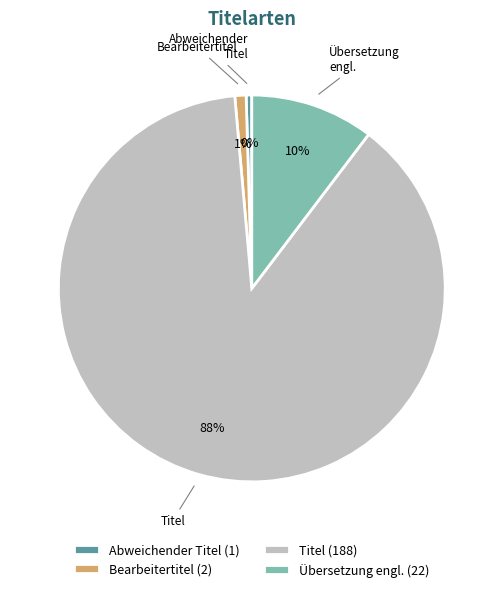

Count the number of slices in the pie.

4